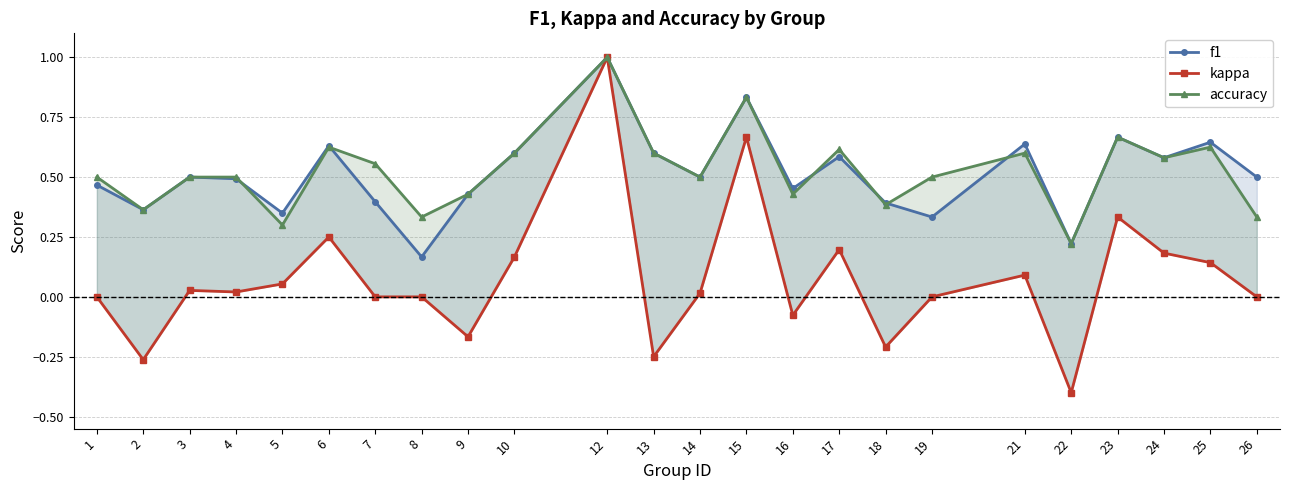

The value of f1 at 2 is 0.6. True or false?

False